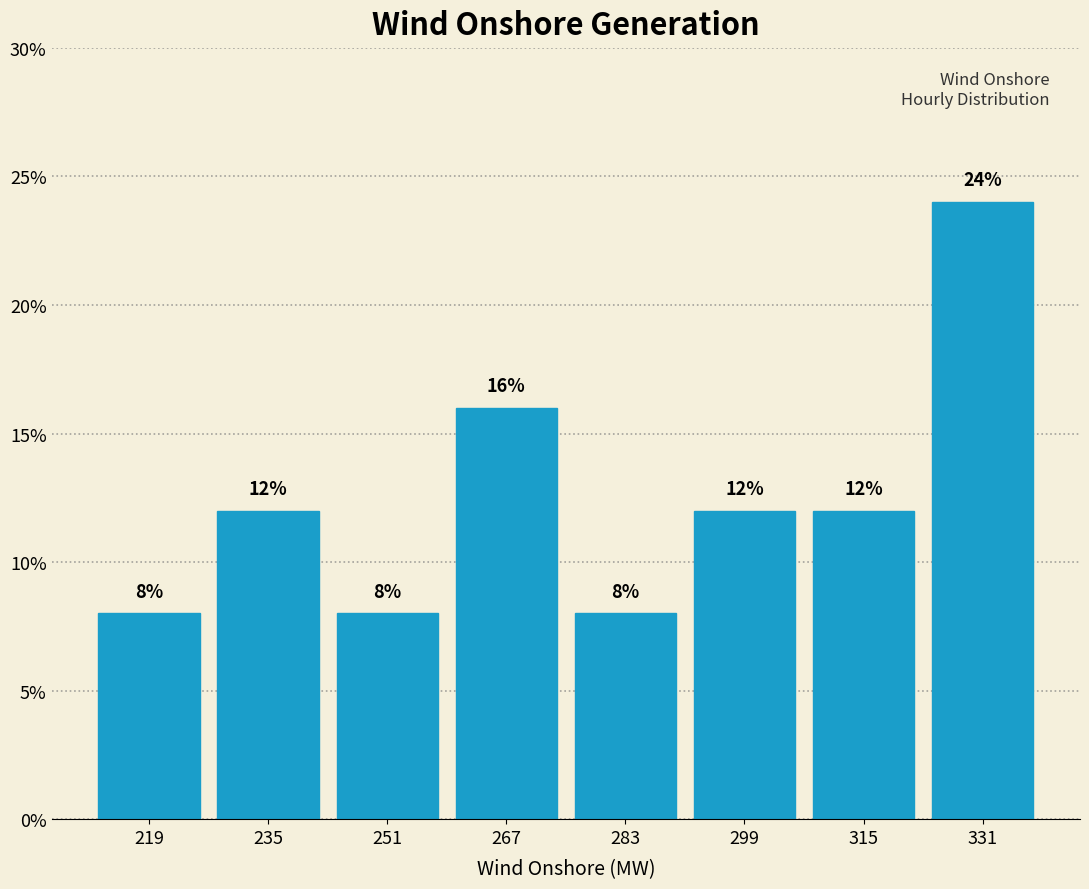

Which range on the x-axis has the tallest bar?

324 to 340